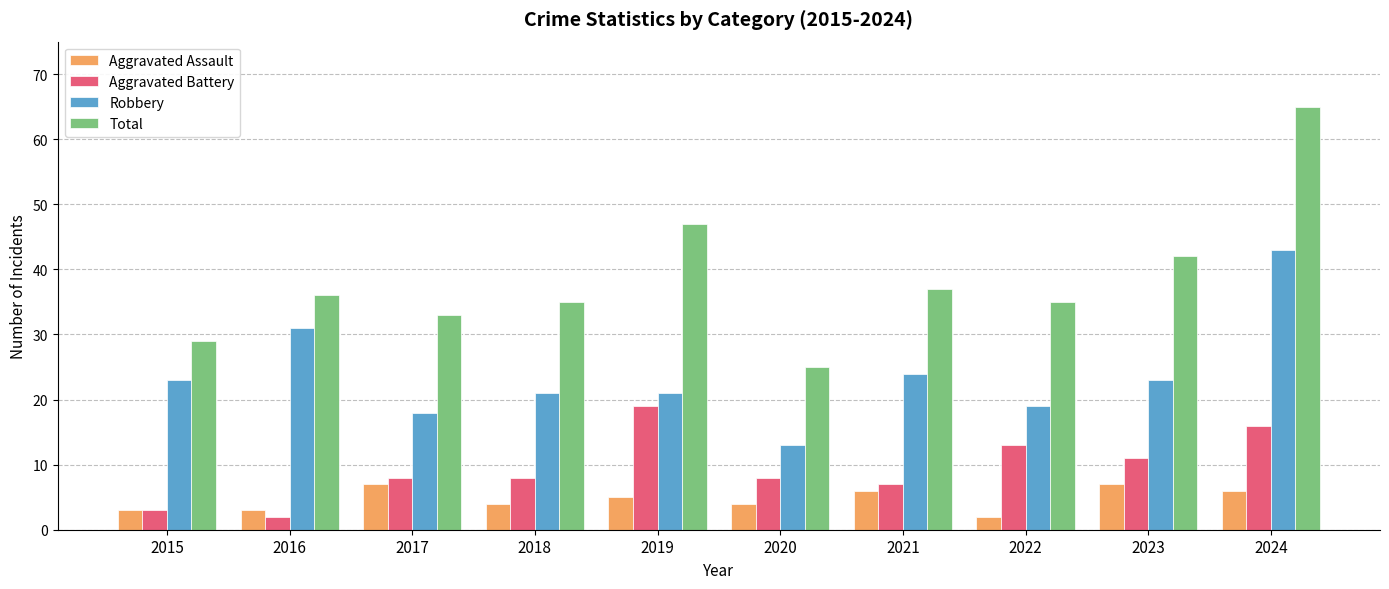

What is the total value across all series at 2023?

83